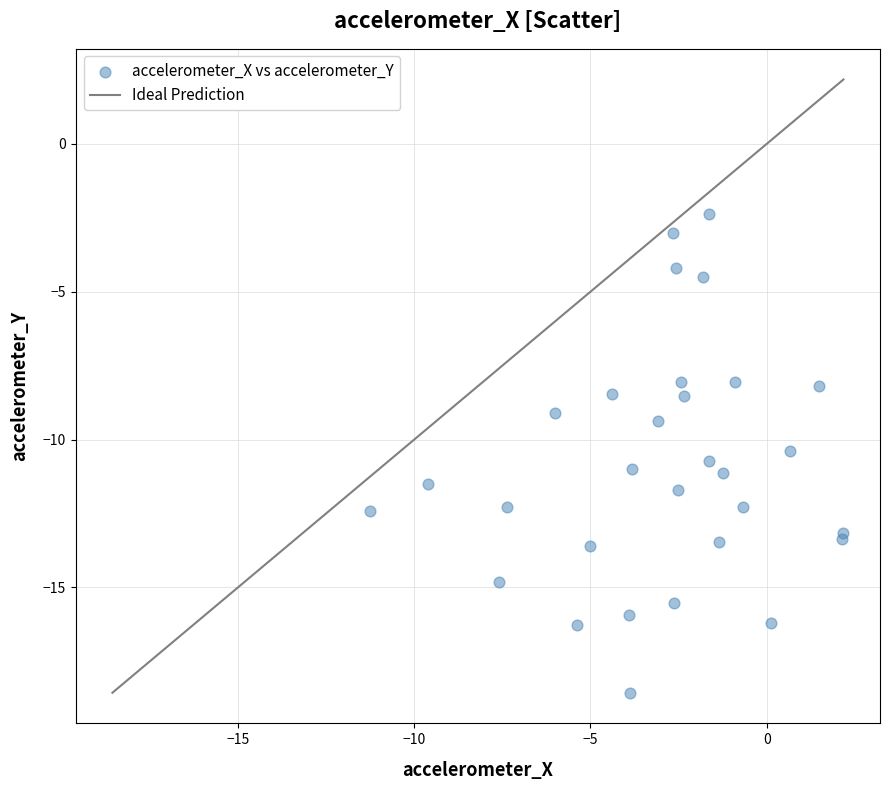

What Y value in the scatter plot is closest to -10?

-10.4